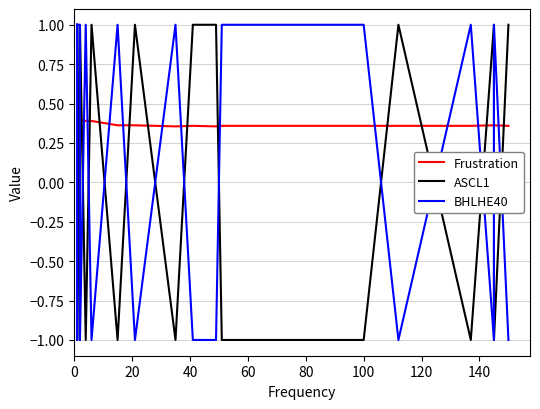

How many interior local valleys does the Frustration series have?

3